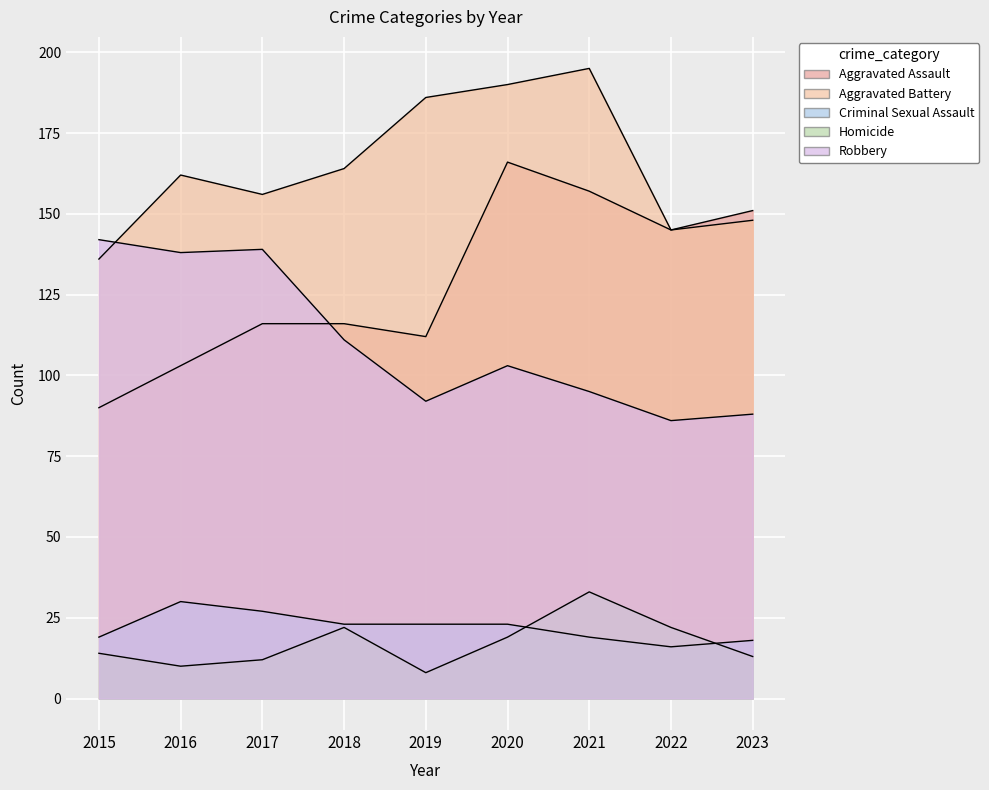

The Homicide series shows 9 at 2021. True or false?

False